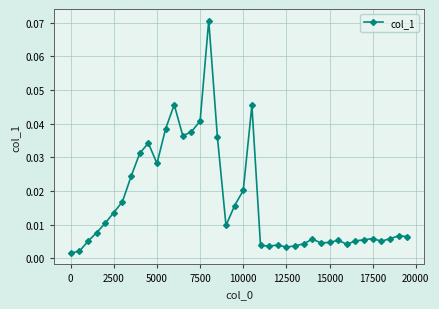

True or false: there are more than 1 points higher than both neighbors.

True